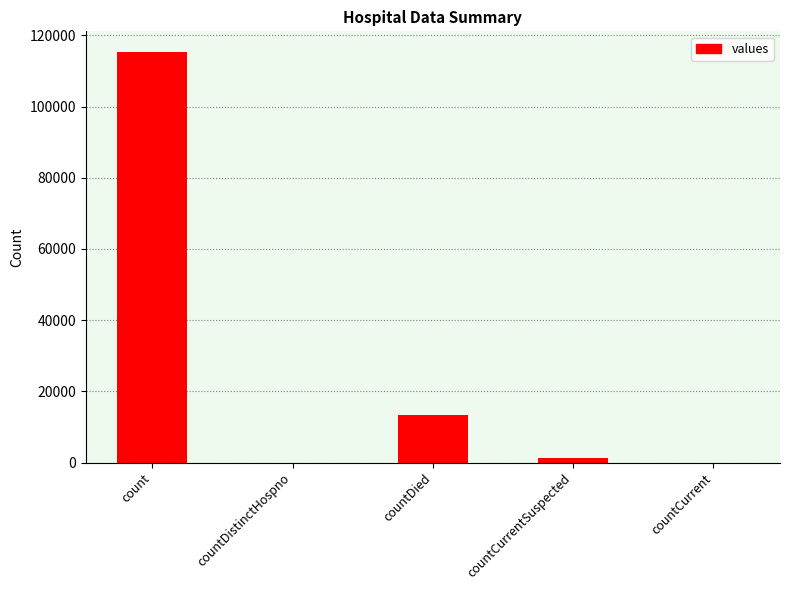

What is the difference between the values at count and countCurrent?

115379